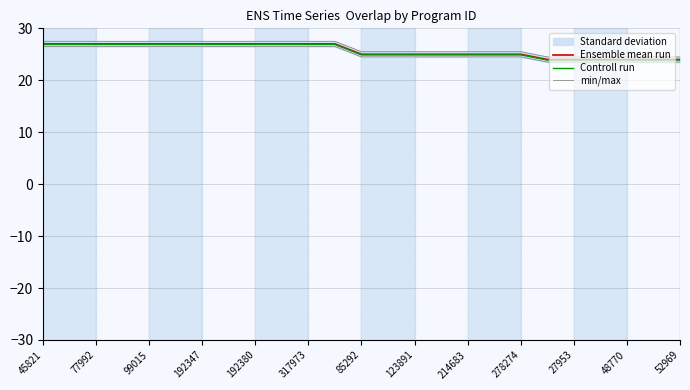

What is the maximum value for Ensemble mean run?

27.0